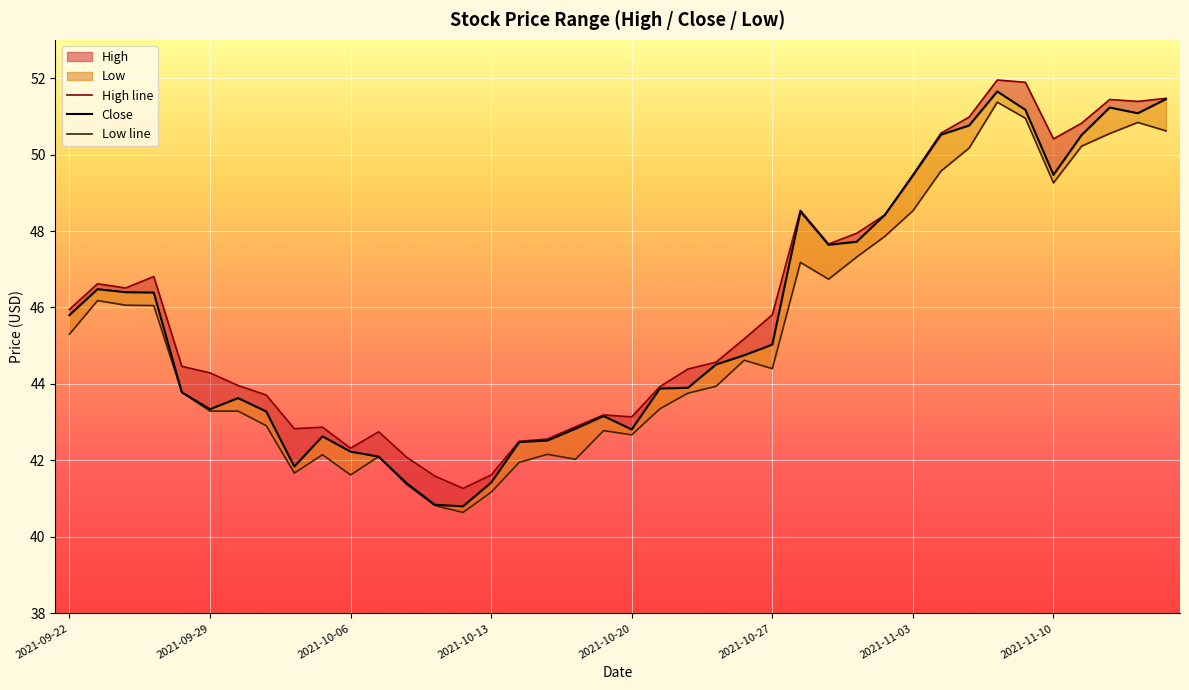

True or false: Low line and High line cross at least once.

False